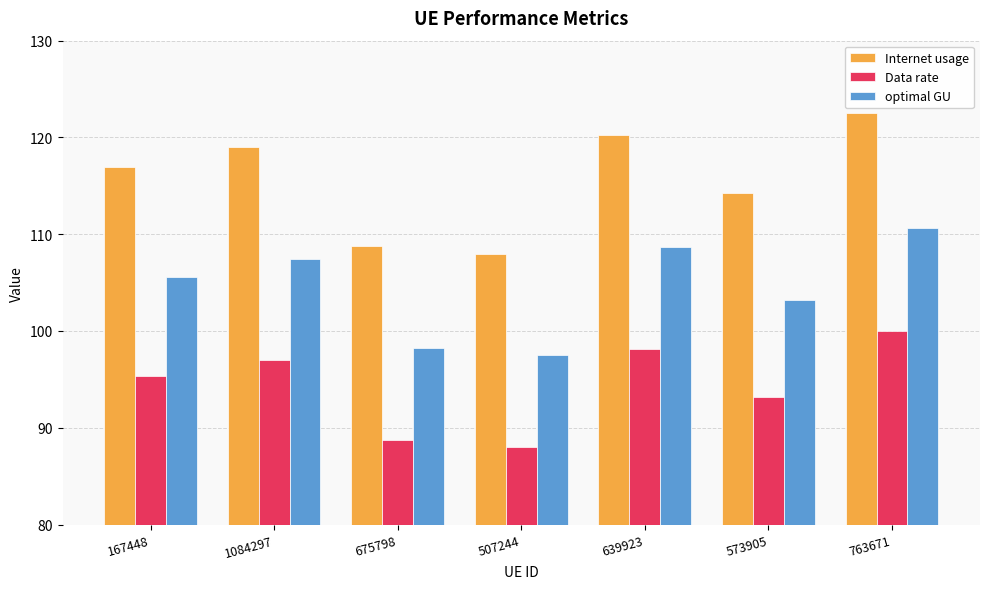

How many data points does each series have?

7